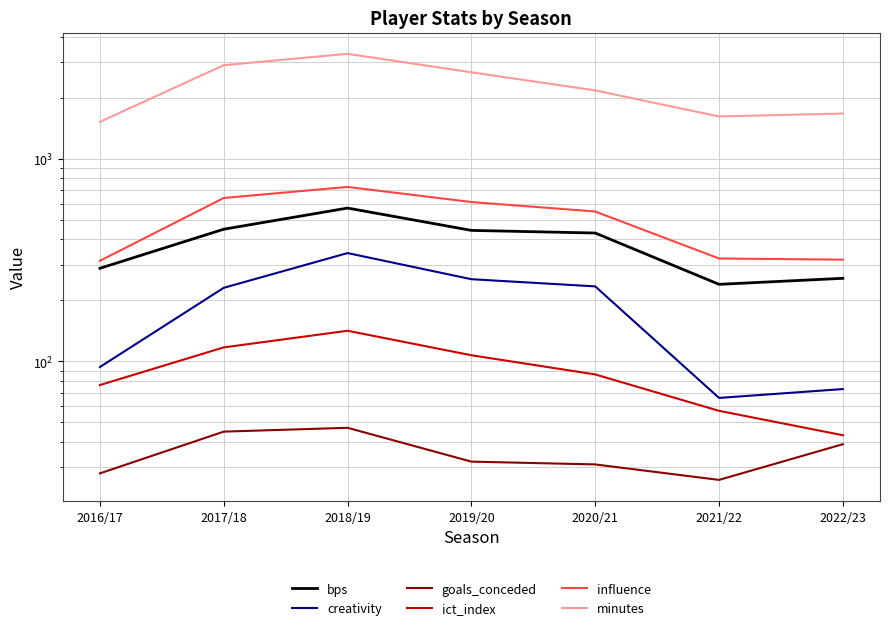

Reading left to right, extract all data points from this chart.

bps: 288.0	449.0	571.0	443.0	430.0	240.0	257.0
creativity: 93.8	230.7	342.4	254.4	234.5	66.0	73.0
goals_conceded: 28.0	45.0	47.0	32.0	31.0	26.0	39.0
ict_index: 76.4	117.2	141.6	107.2	86.2	57.0	43.2
influence: 313.6	640.4	726.0	611.6	549.2	322.0	317.6
minutes: 1521.0	2896.0	3295.0	2671.0	2175.0	1617.0	1672.0